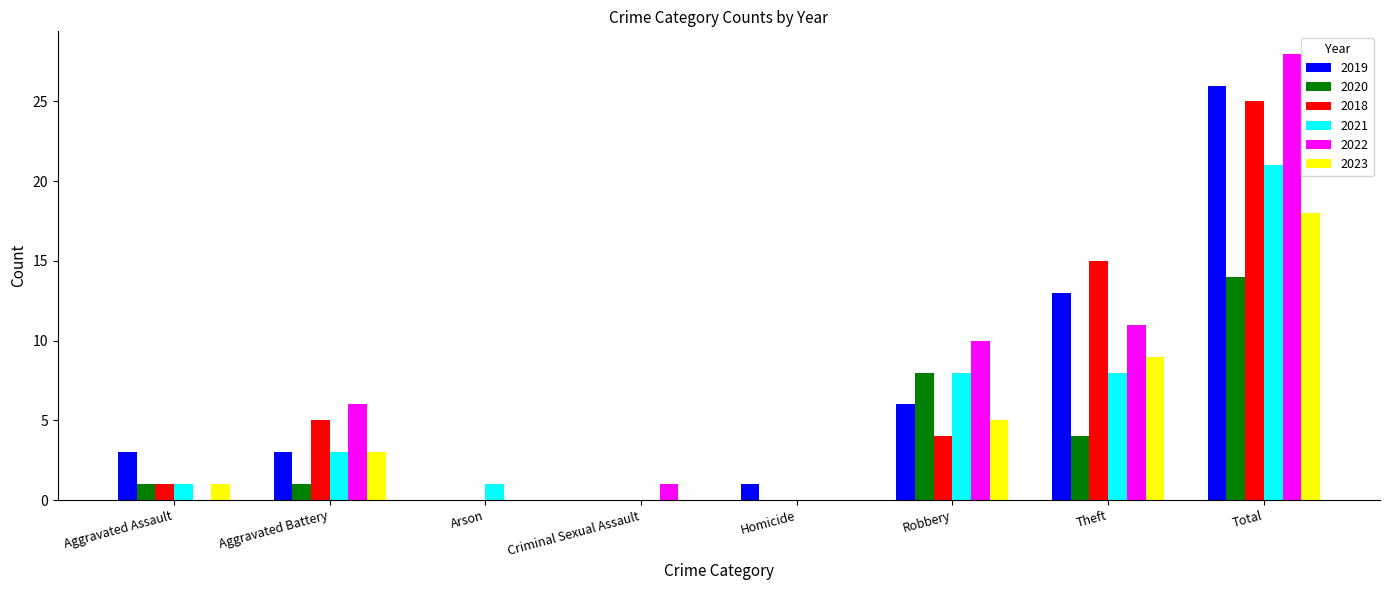

At which label does 2022 reach its peak?

Total